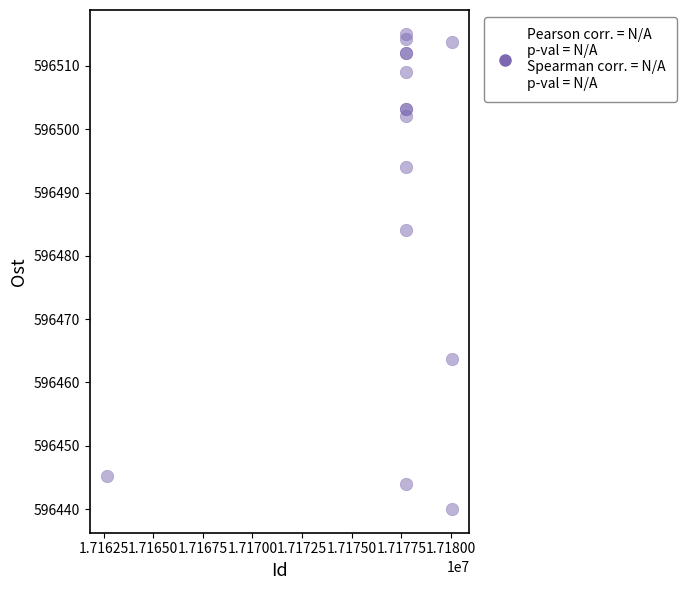

What Y value in the scatter plot is closest to 596477?

596484.1